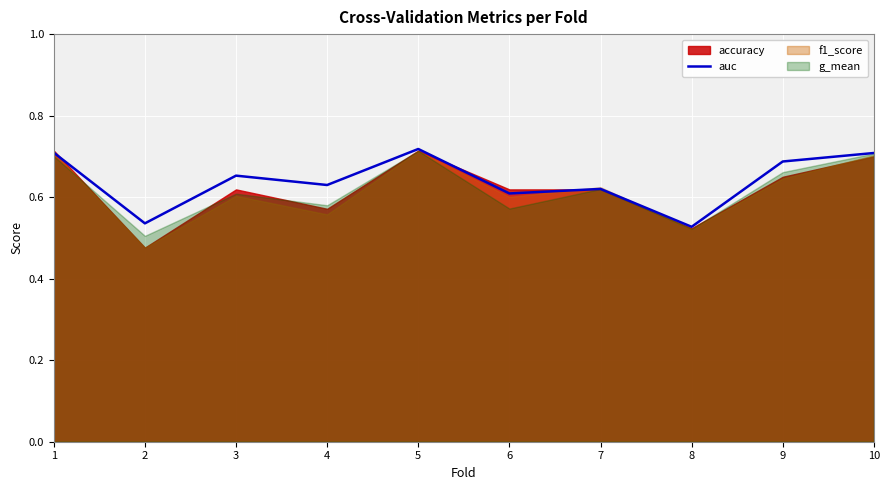

Is it true that the value at 8 is 0.5?

True